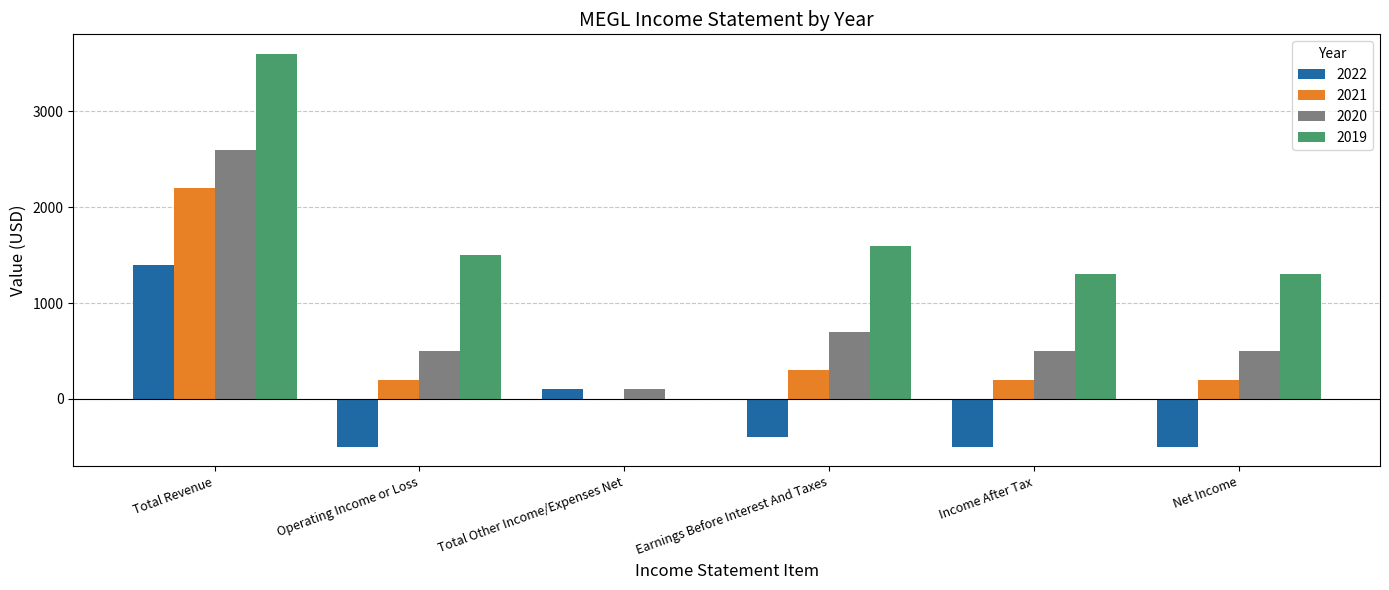

Which series changed the most between Operating Income or Loss and Total Other Income/Expenses Net?

2019